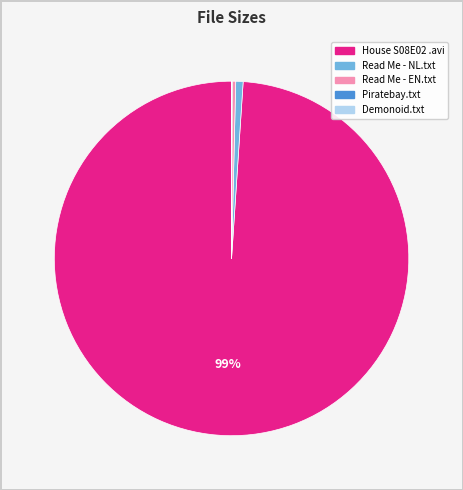

Which category has the biggest portion of the pie?

House S08E02 .avi